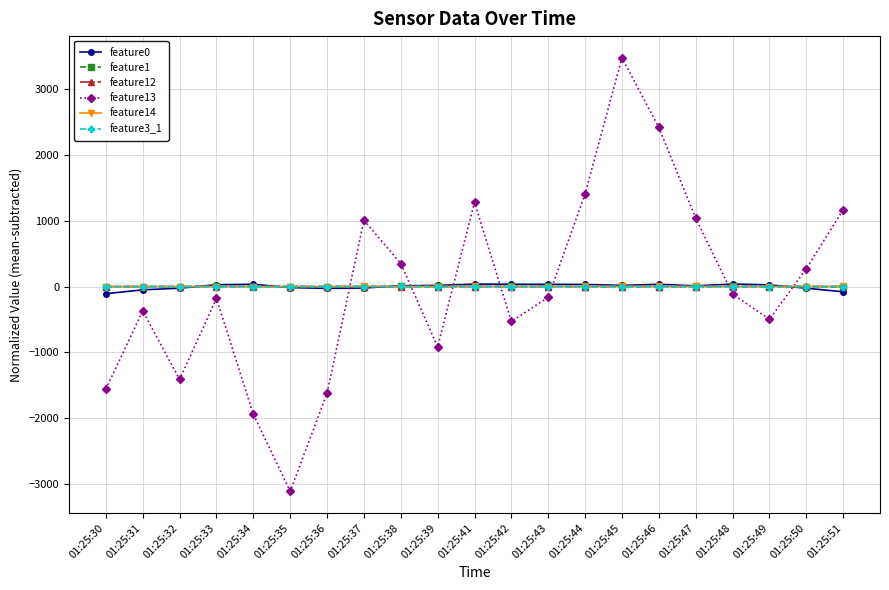

At which category is the sum across all series the highest?

01:25:45